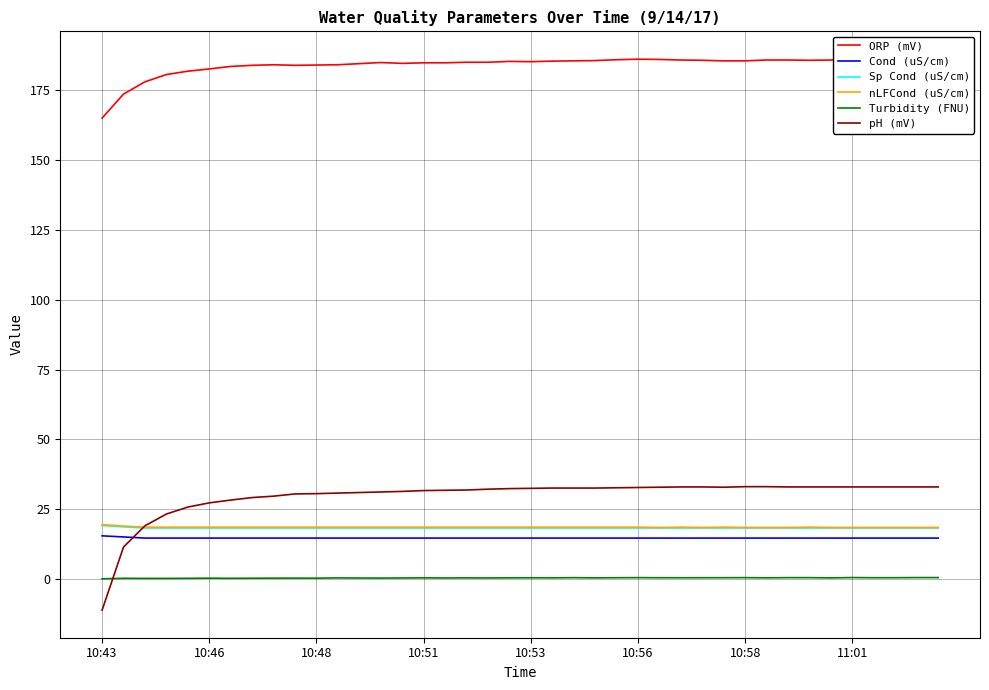

Which series changed the most between 8 and 39?

pH (mV)